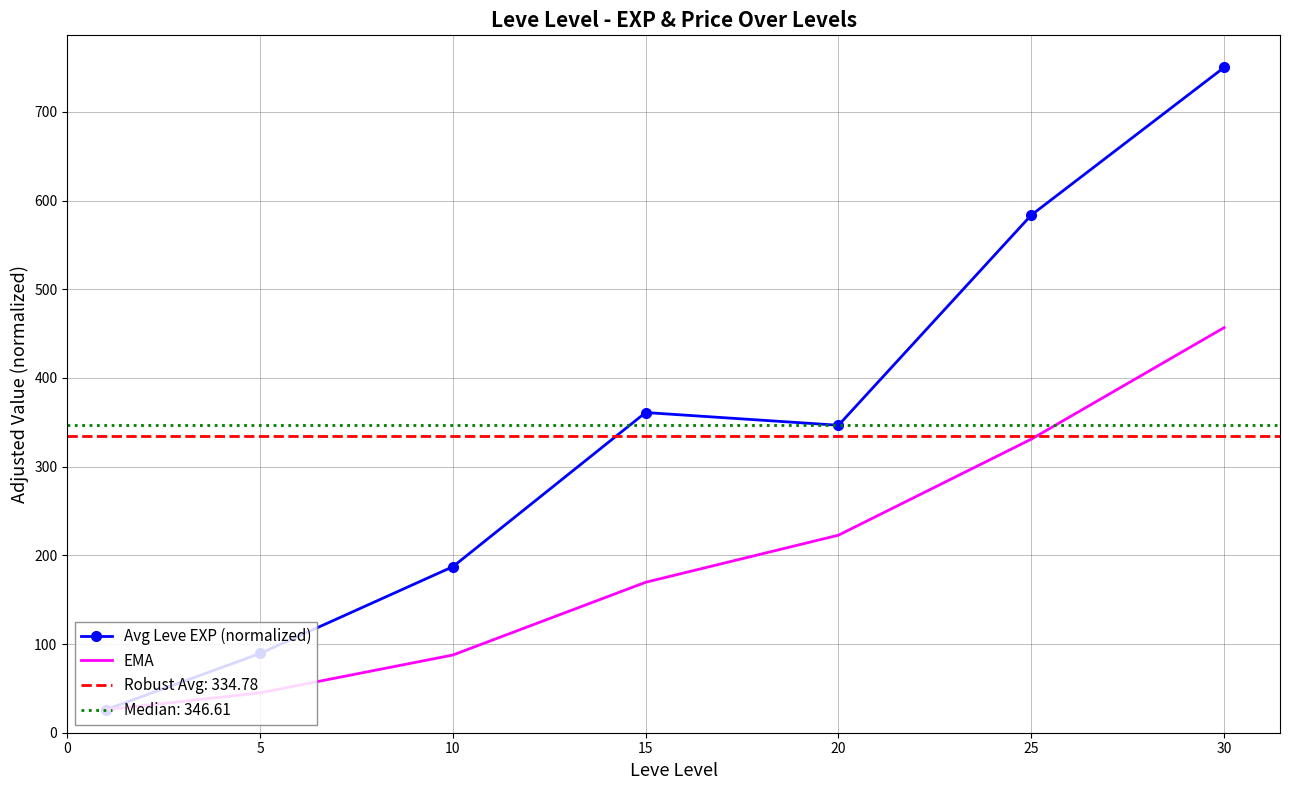

True or false: EMA and Avg Leve EXP (normalized) intersect in this chart.

False